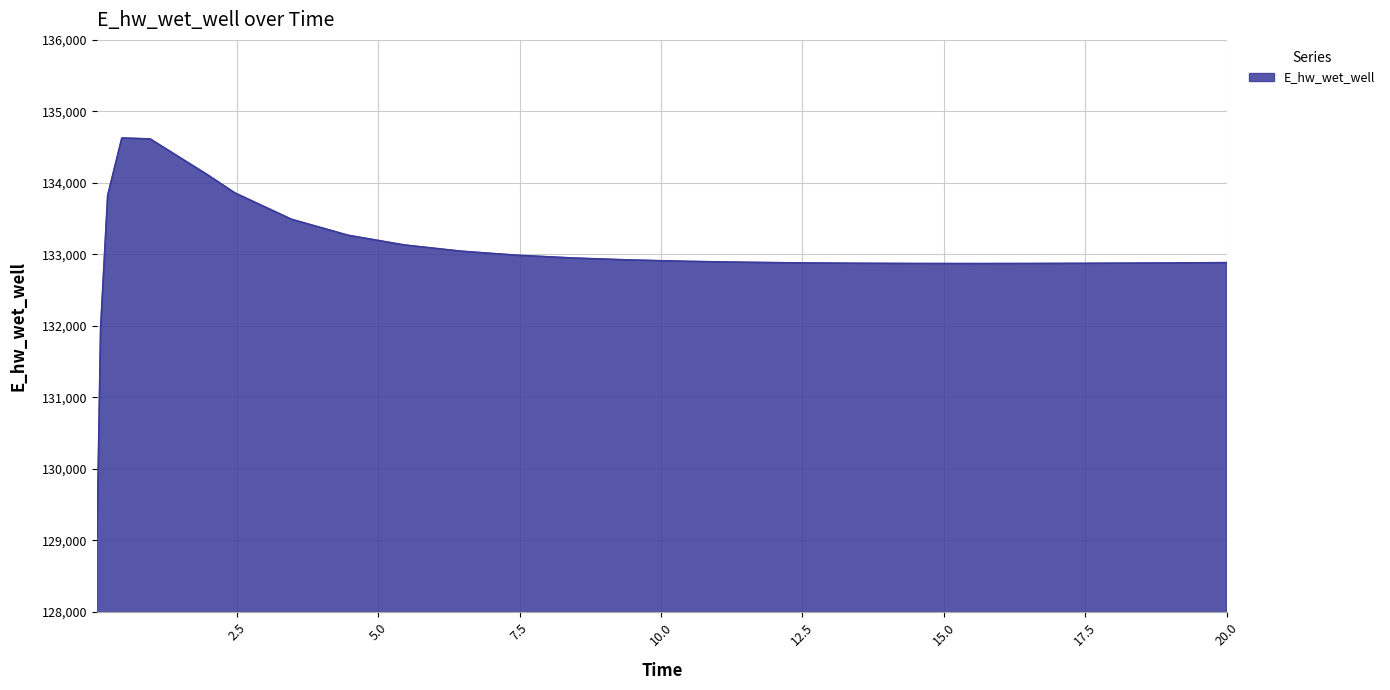

What is the greatest value displayed?

134627.8